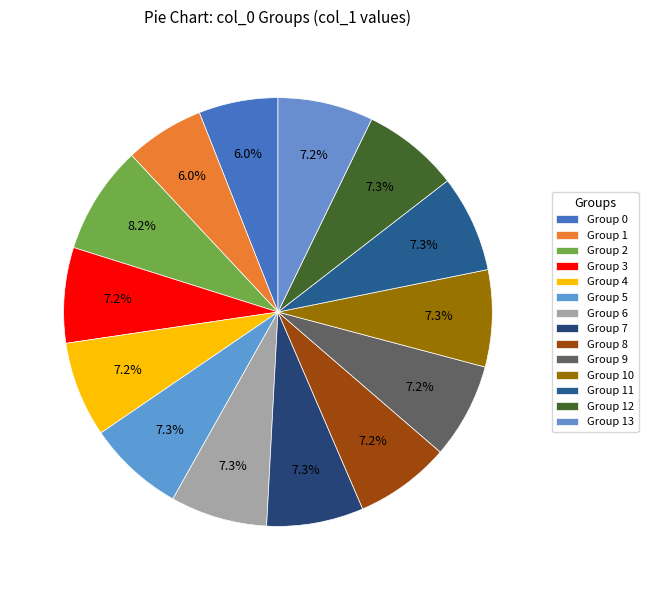

Is there a majority slice in this chart?

No